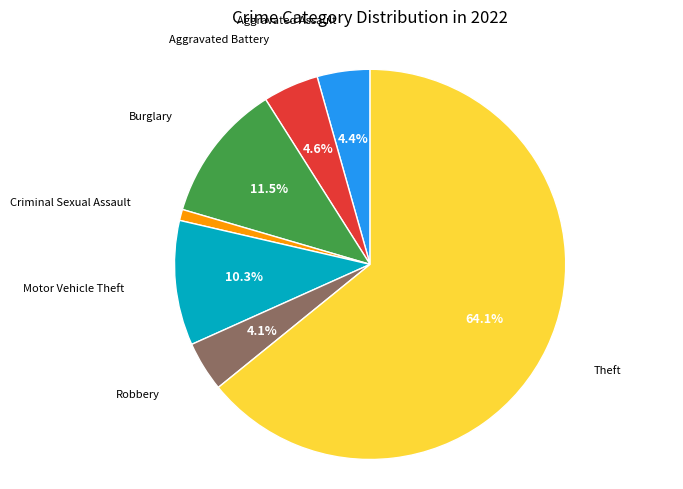

Is there any slice that represents more than half of the pie?

Yes